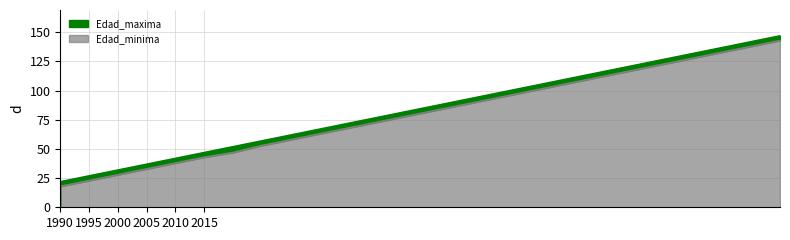

At how many categories does at least one series exceed 81?

14